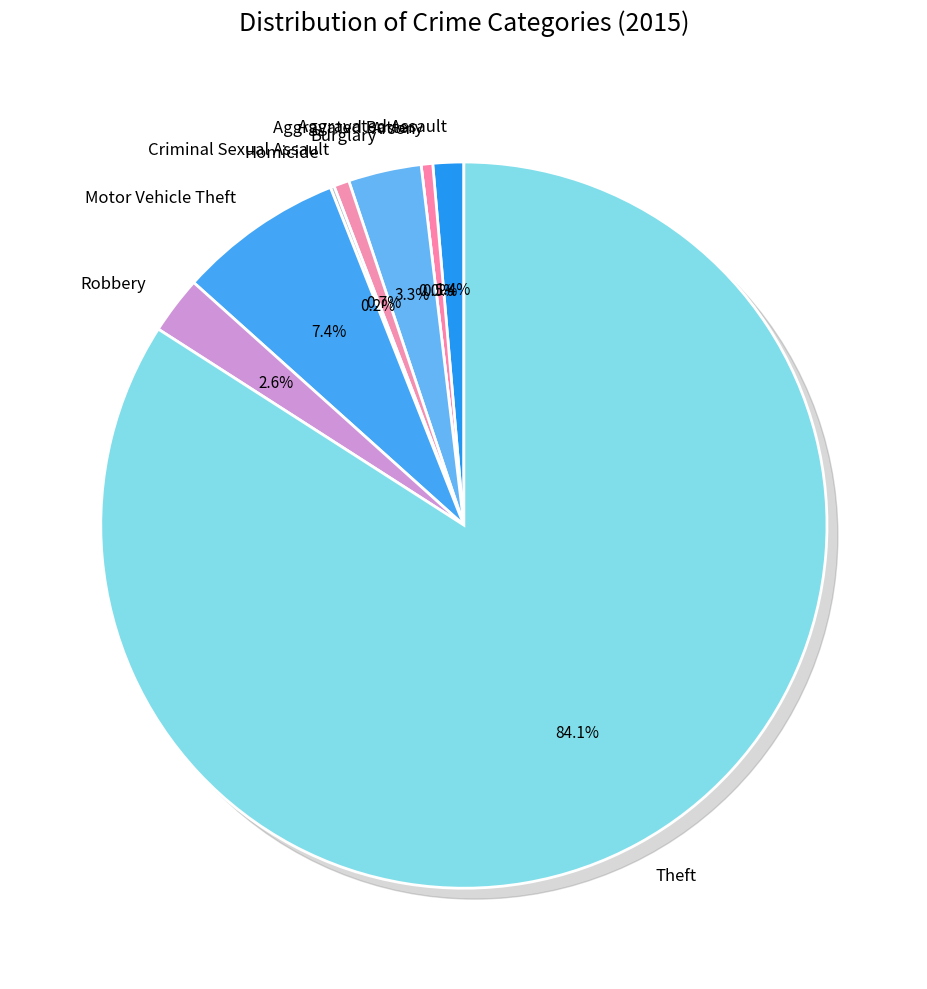

How many slices are in this pie chart?

9